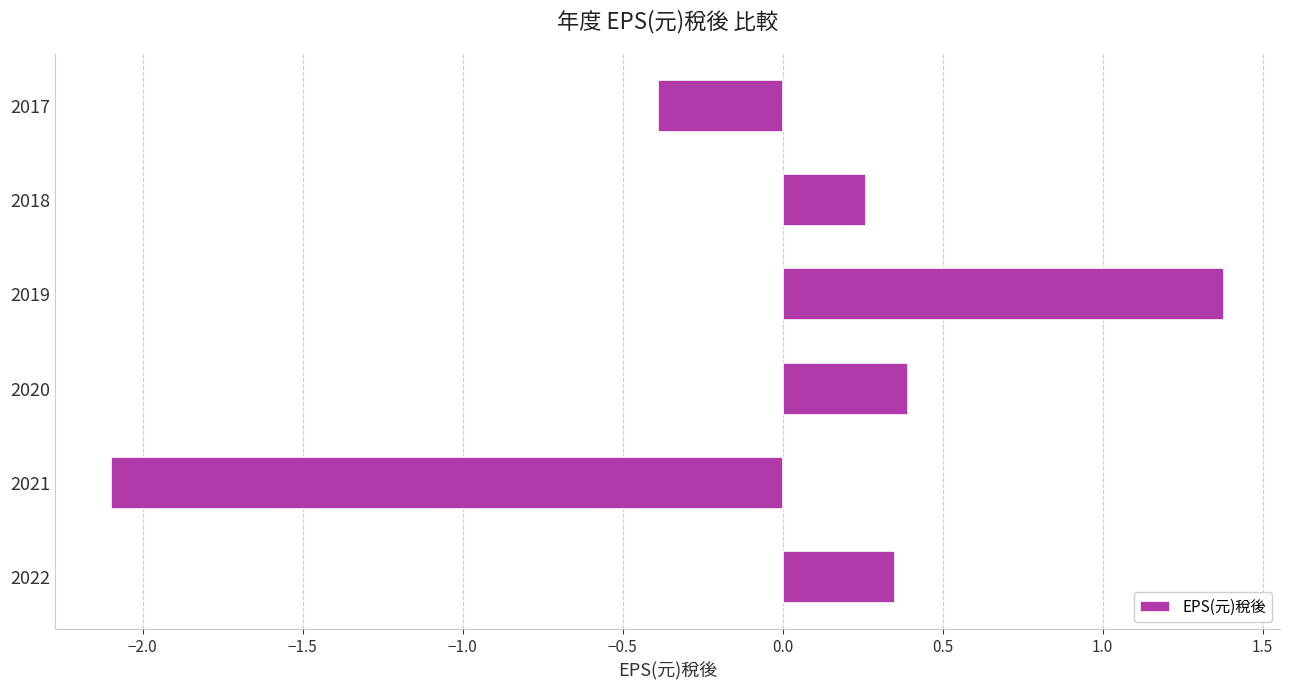

The value at 2018 is 0.4. True or false?

False